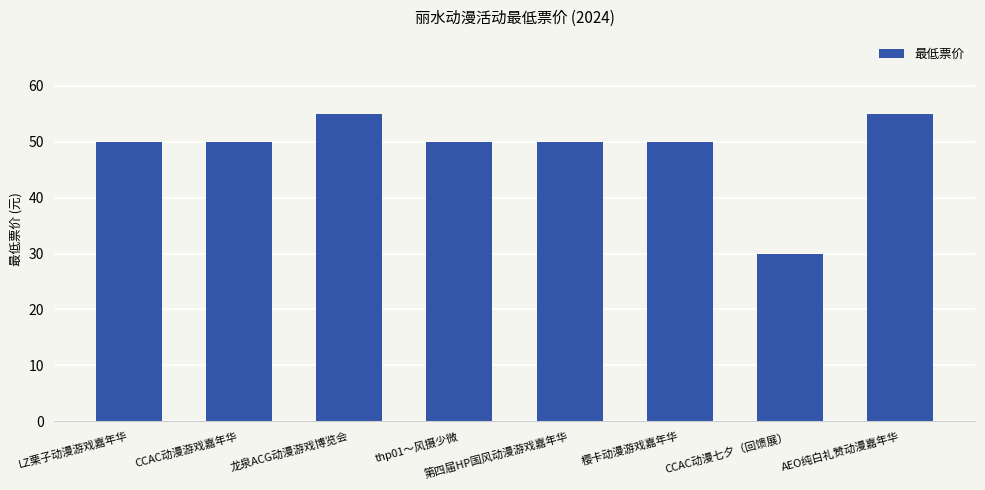

Reading left to right, extract all data points from this chart.

LZ栗子动漫游戏嘉年华=50.0	CCAC动漫游戏嘉年华=50.0	龙泉ACG动漫游戏博览会=55.0	thp01～风摄少微=50.0	第四届HP国风动漫游戏嘉年华=50.0	樱卡动漫游戏嘉年华=50.0	CCAC动漫七夕（回馈展）=29.9	AEO纯白礼赞动漫嘉年华=55.0